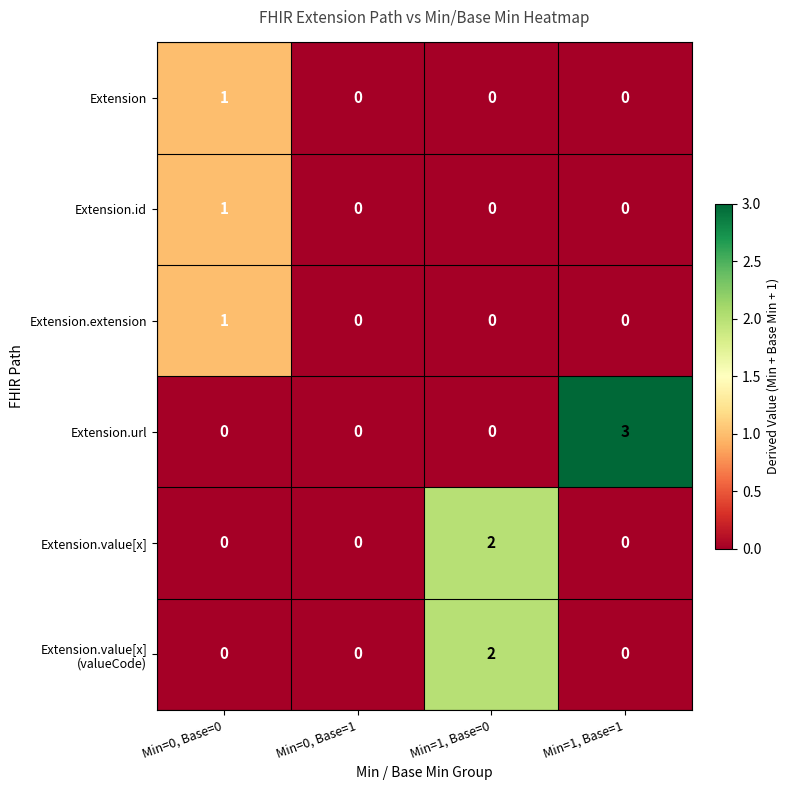

What is the highest value of the Extension.url series?

3